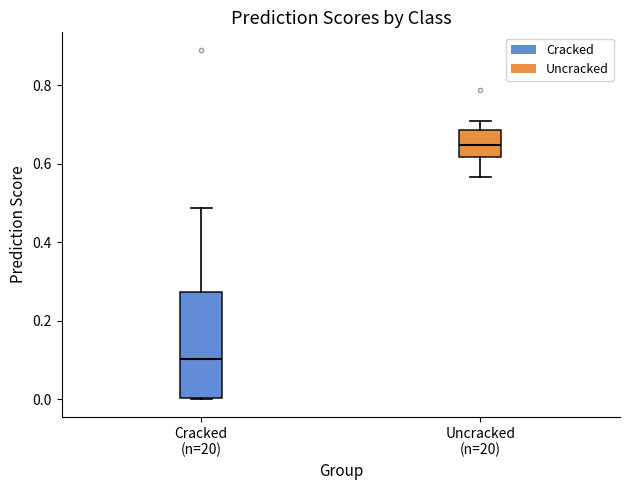

Where does the upper whisker of the box for Cracked (n=20) end on the y-axis? The values are not printed on the chart, so give them approximately, as read against the axis.

0.48